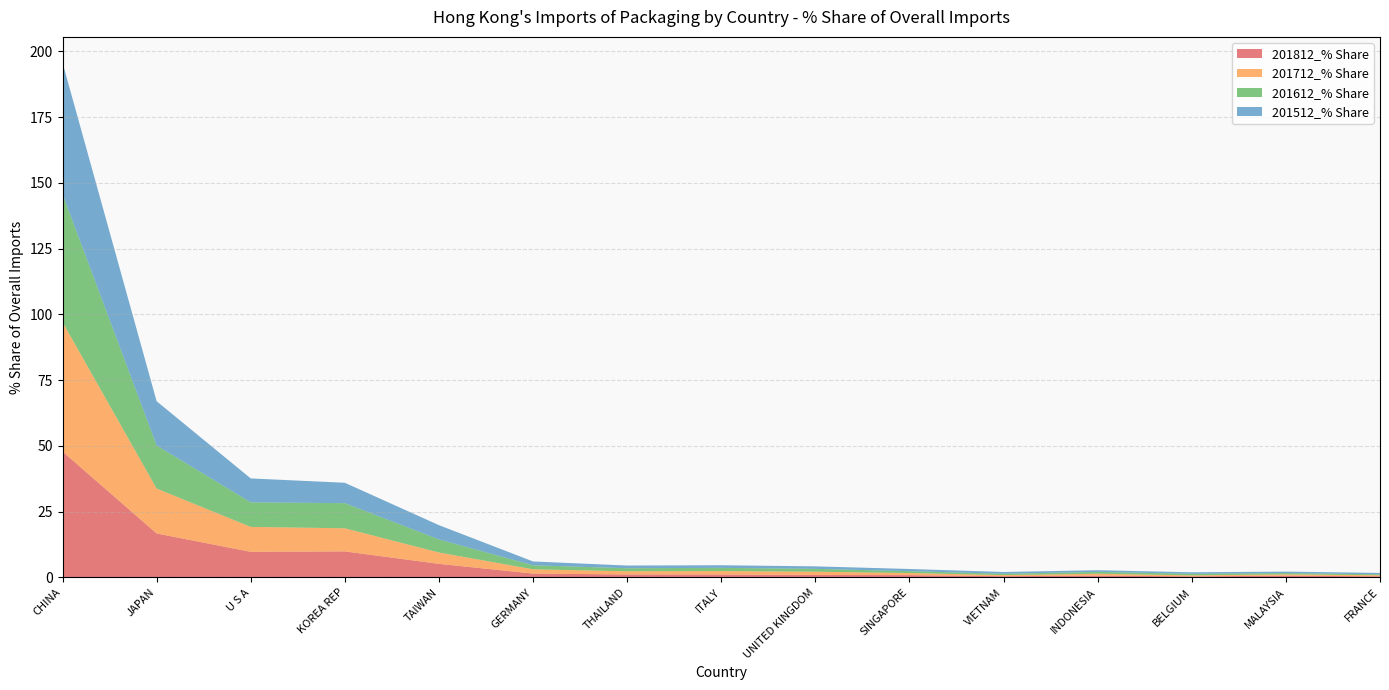

Reading left to right, transcribe all the data shown in this chart.

201812_% Share: CHINA=47.9	JAPAN=16.7	U S A=9.7	KOREA REP=9.9	TAIWAN=5.2	GERMANY=1.5	THAILAND=1.1	ITALY=1.1	UNITED KINGDOM=0.9	SINGAPORE=0.9	VIETNAM=0.5	INDONESIA=0.7	BELGIUM=0.4	MALAYSIA=0.7	FRANCE=0.4
201712_% Share: CHINA=49.2	JAPAN=17.1	U S A=9.5	KOREA REP=8.8	TAIWAN=4.3	GERMANY=1.6	THAILAND=1.2	ITALY=1.3	UNITED KINGDOM=1.2	SINGAPORE=0.8	VIETNAM=0.4	INDONESIA=0.7	BELGIUM=0.4	MALAYSIA=0.5	FRANCE=0.4
201612_% Share: CHINA=48.7	JAPAN=16.4	U S A=9.3	KOREA REP=9.6	TAIWAN=5.0	GERMANY=1.5	THAILAND=1.2	ITALY=1.2	UNITED KINGDOM=1.1	SINGAPORE=0.7	VIETNAM=0.5	INDONESIA=0.7	BELGIUM=0.6	MALAYSIA=0.5	FRANCE=0.3
201512_% Share: CHINA=50.0	JAPAN=16.8	U S A=9.1	KOREA REP=7.7	TAIWAN=5.4	GERMANY=1.5	THAILAND=1.0	ITALY=1.0	UNITED KINGDOM=0.9	SINGAPORE=0.8	VIETNAM=0.7	INDONESIA=0.6	BELGIUM=0.6	MALAYSIA=0.5	FRANCE=0.5